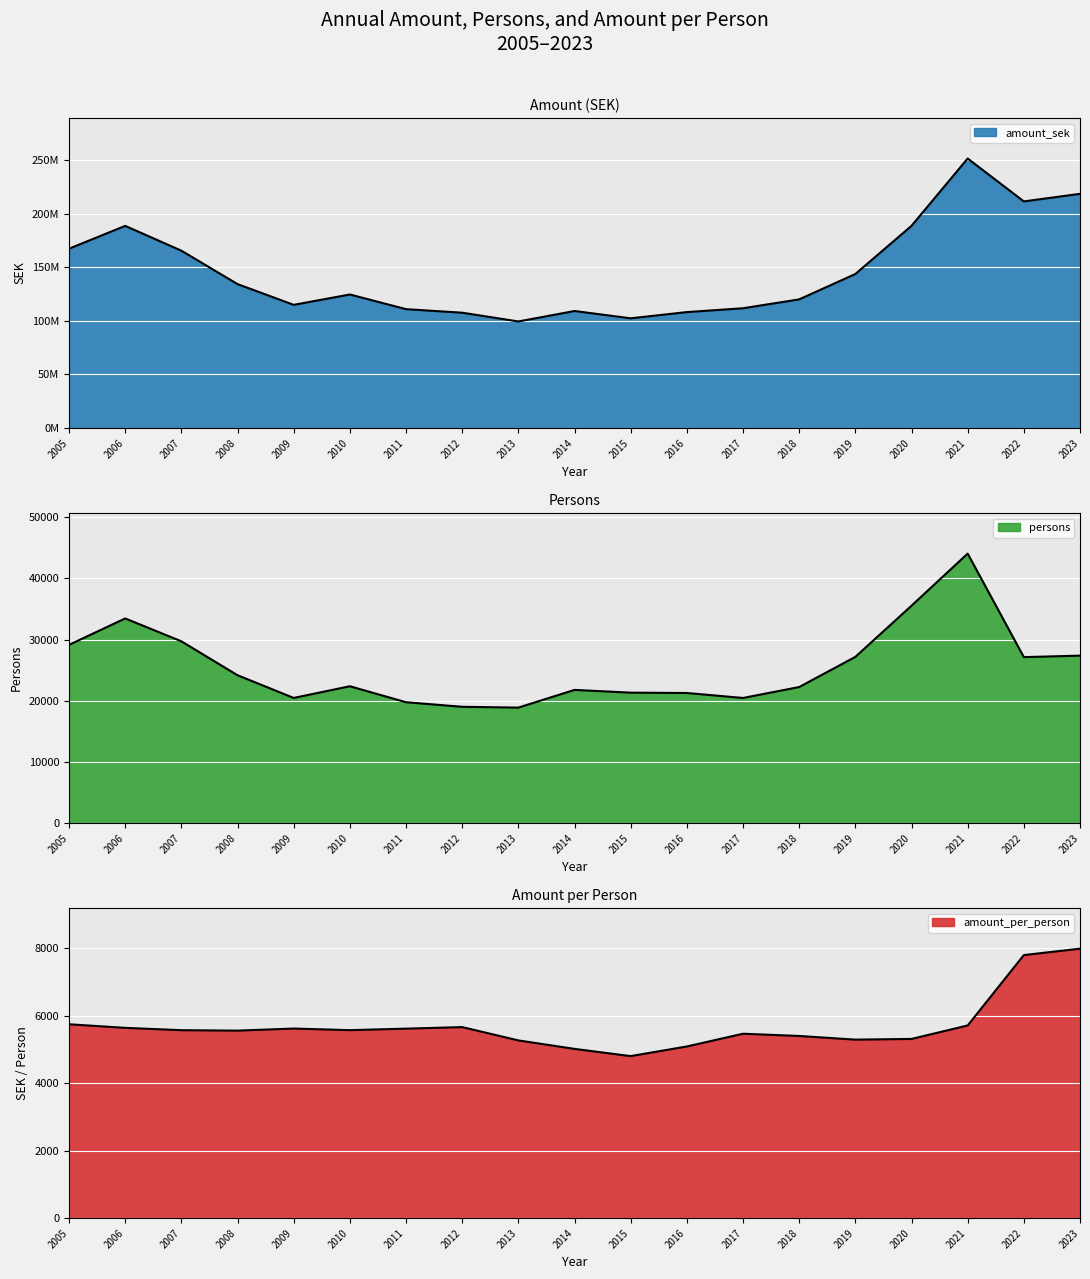

True or false: persons has a value of 12208.0 at 2017.

False